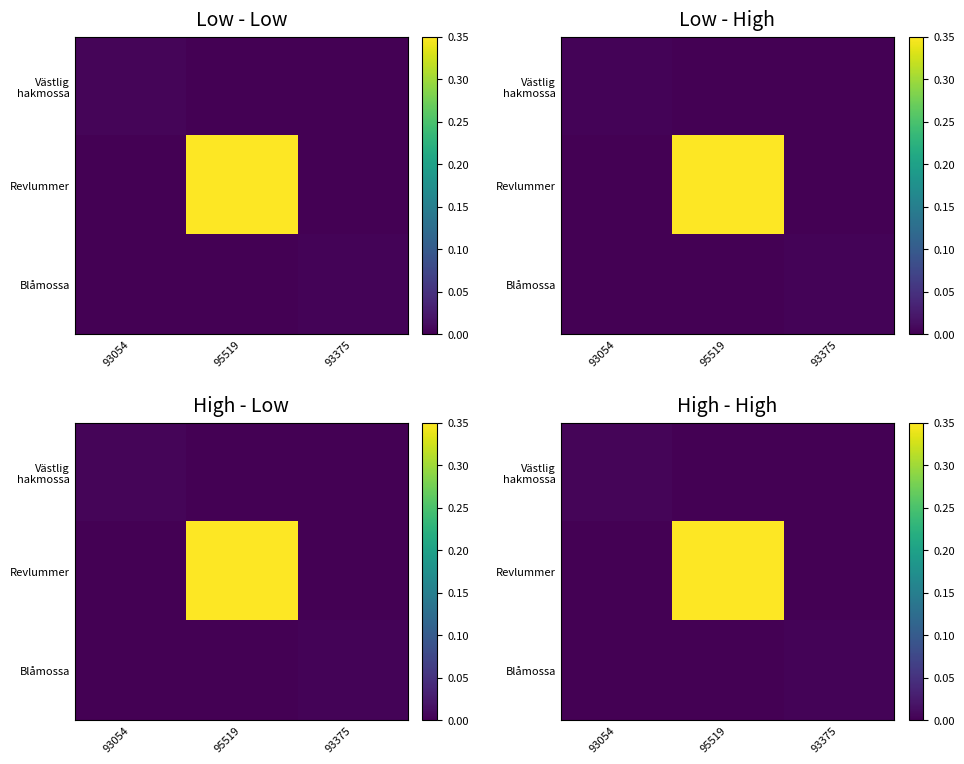

Count the number of categories in the chart.

3